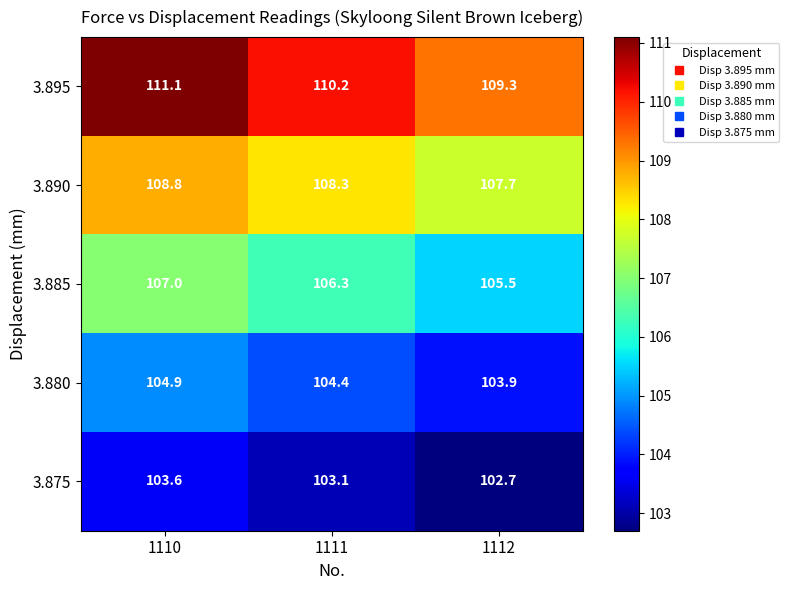

Is the value of 3.895 at 1110 greater than the value of 3.890 at 1112?

Yes